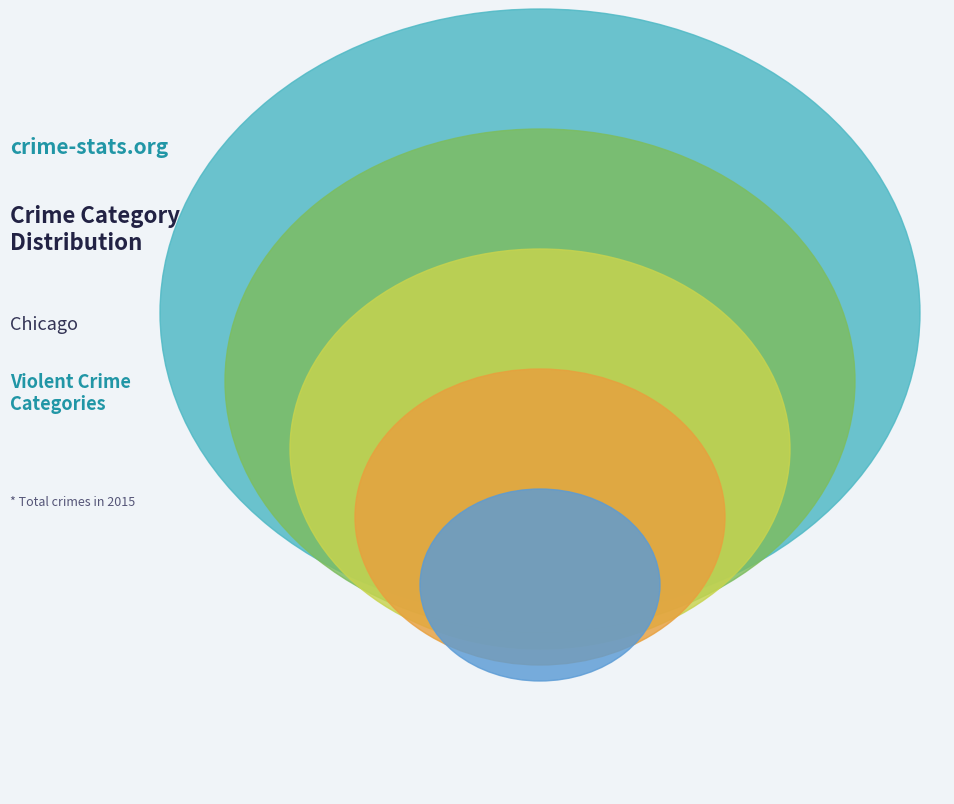

What percentage is the Aggravated Battery slice, to the nearest percent?

30%